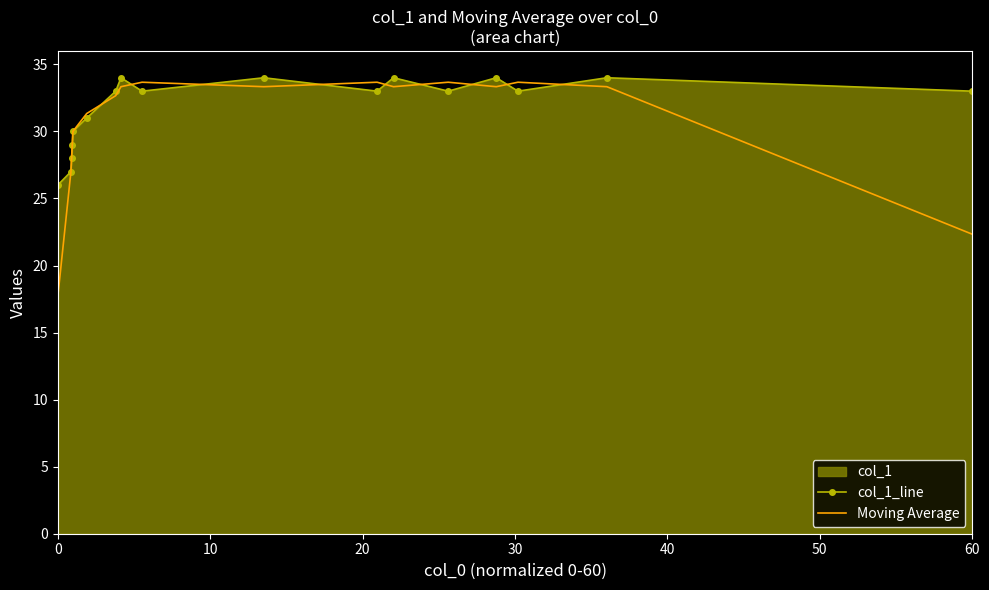

How many col_1_line values are between 30 and 34?

13